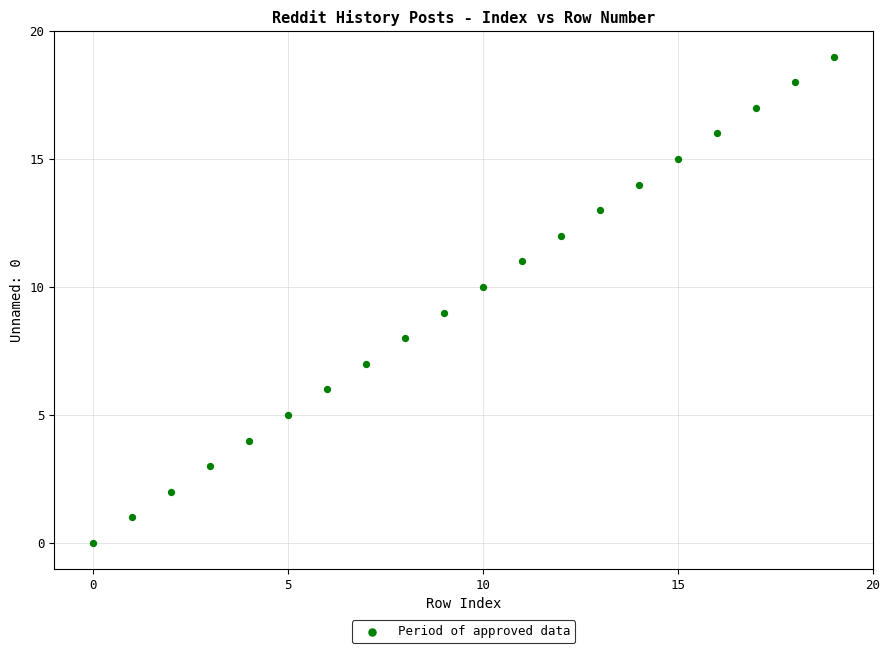

What is the range of Y values (max minus min)?

19